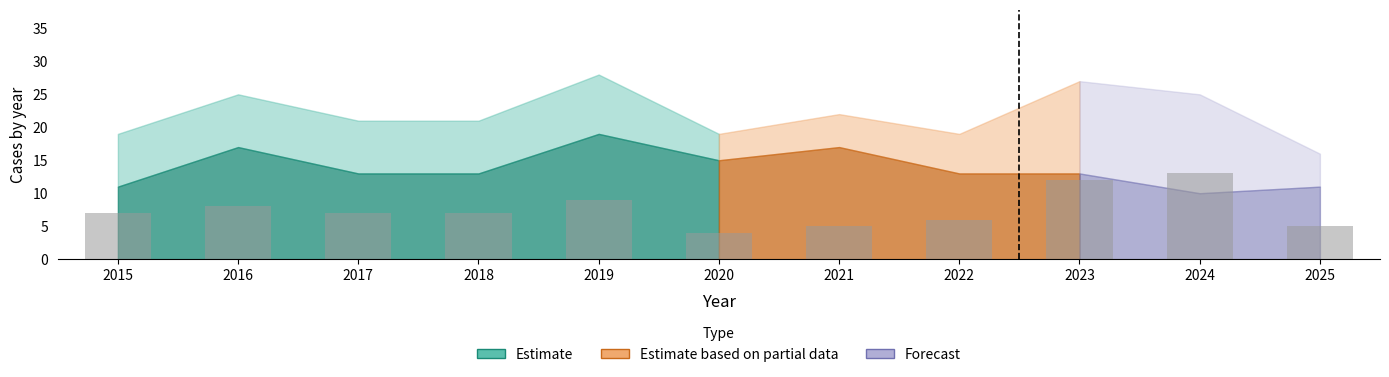

The chart shows a value of 13 at 2024. True or false?

True